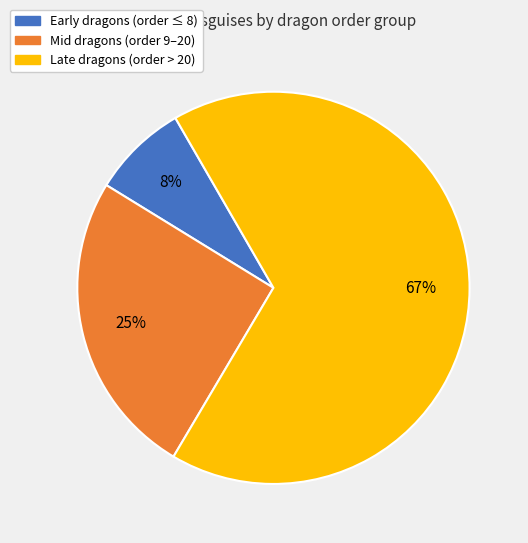

To the nearest percent, what is the average slice percentage?

33%